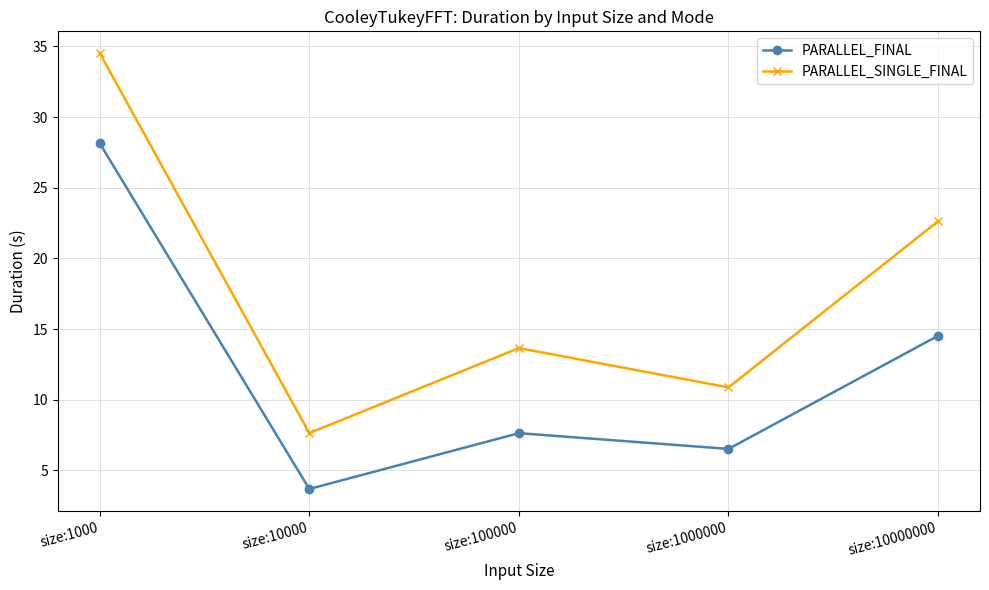

Rank the series at size:100000 from lowest to highest value.

PARALLEL_FINAL, PARALLEL_SINGLE_FINAL